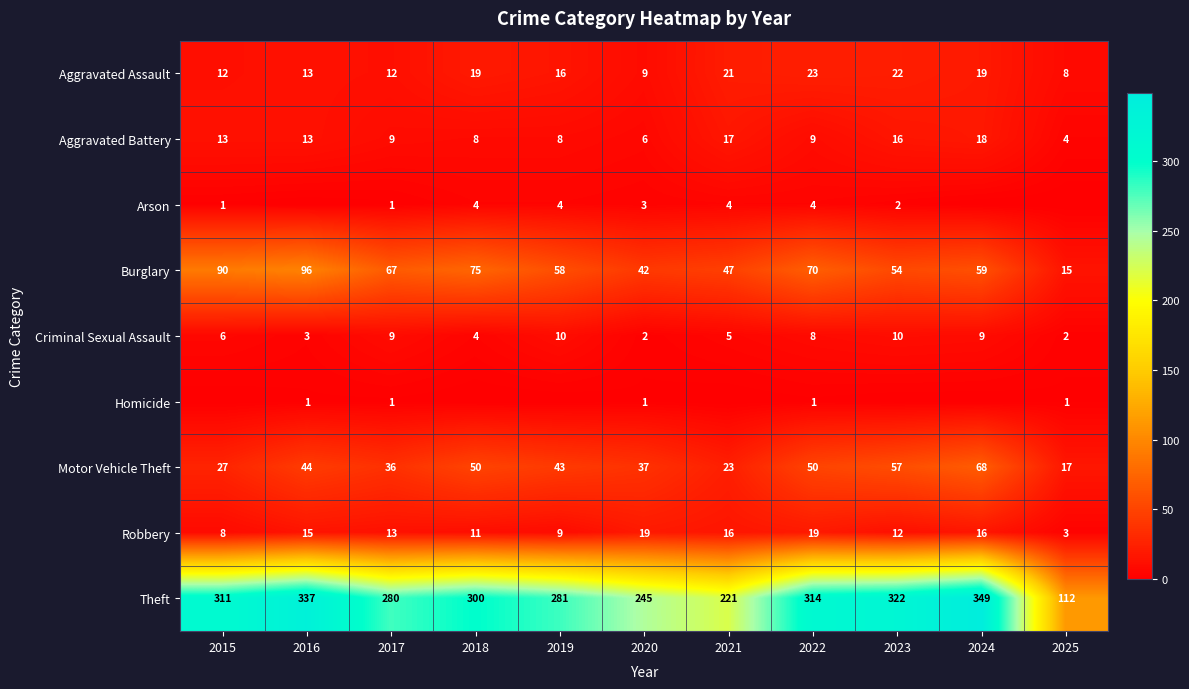

What is the minimum value for Robbery?

3